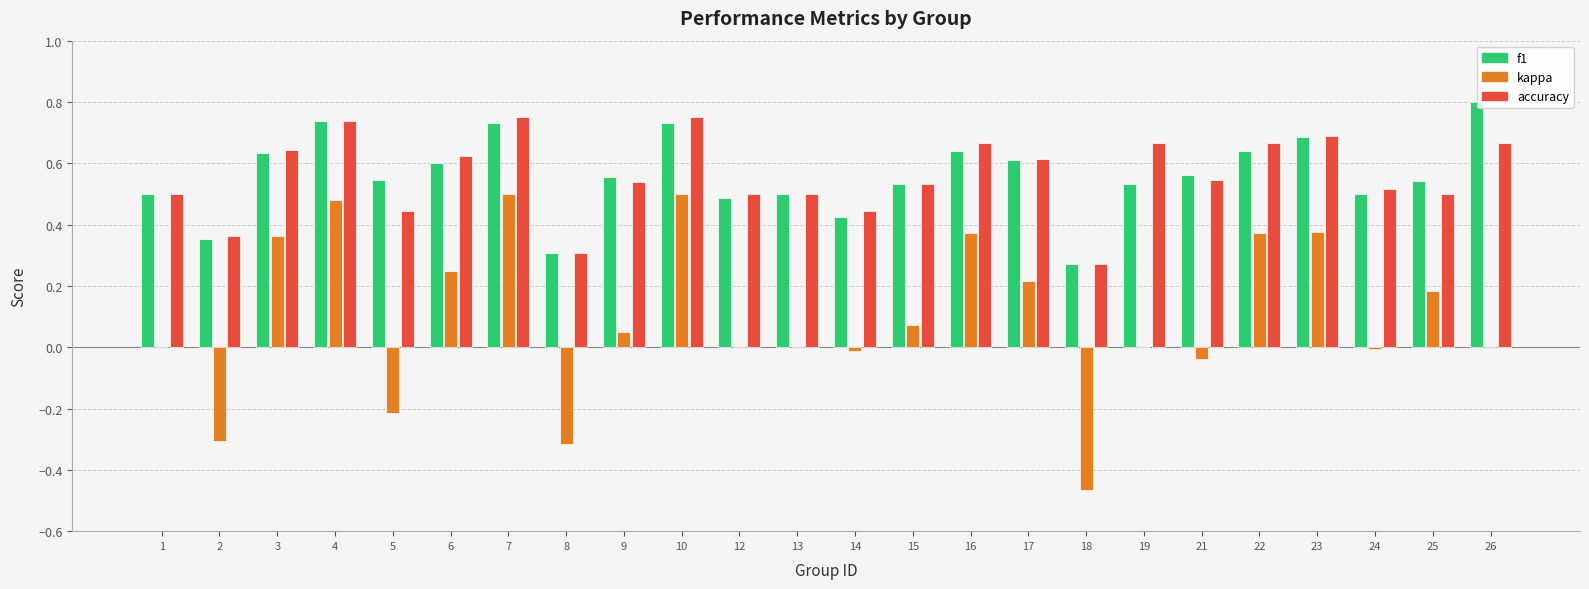

Are the bars grouped side by side (vs. stacked)?

Yes